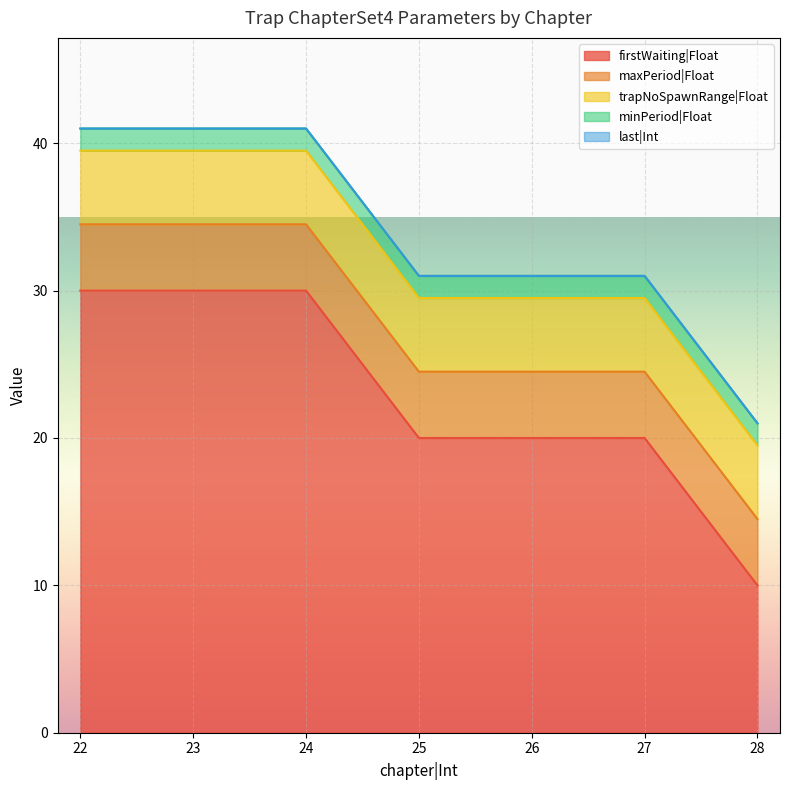

True or false: trapNoSpawnRange|Float has a value of 2.5 at 27.

False